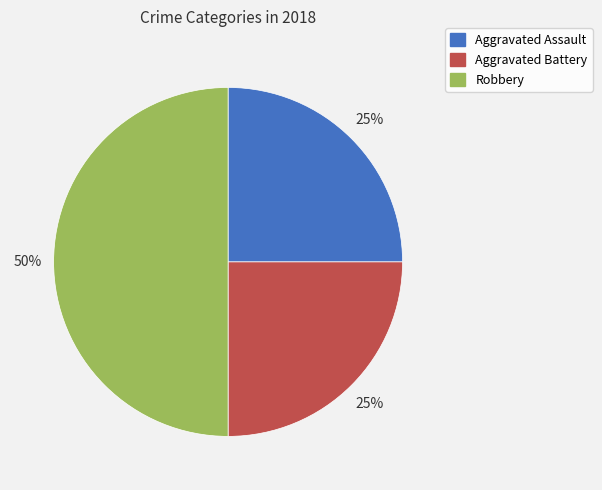

What is the largest slice in the pie chart?

Robbery